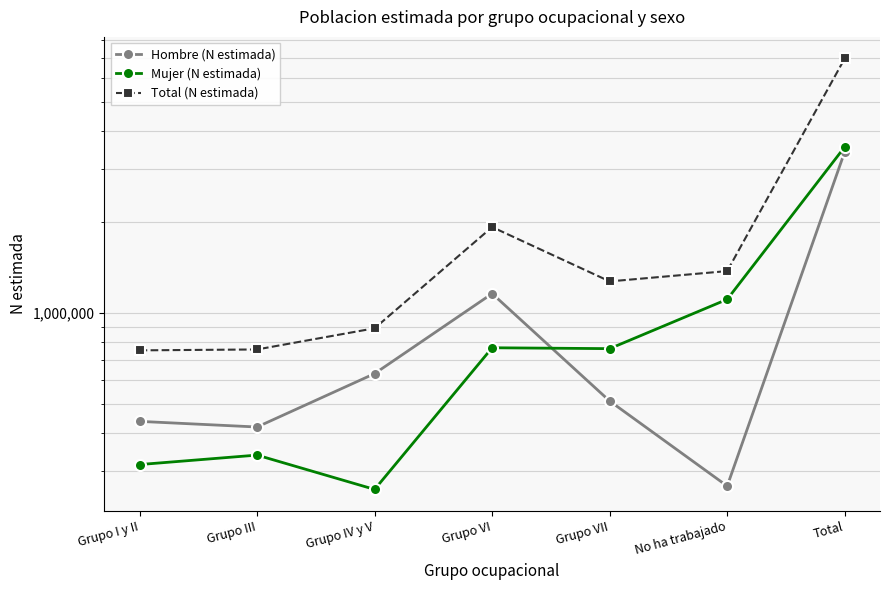

The Total (N estimada) series shows 1376233 at No ha trabajado. True or false?

True